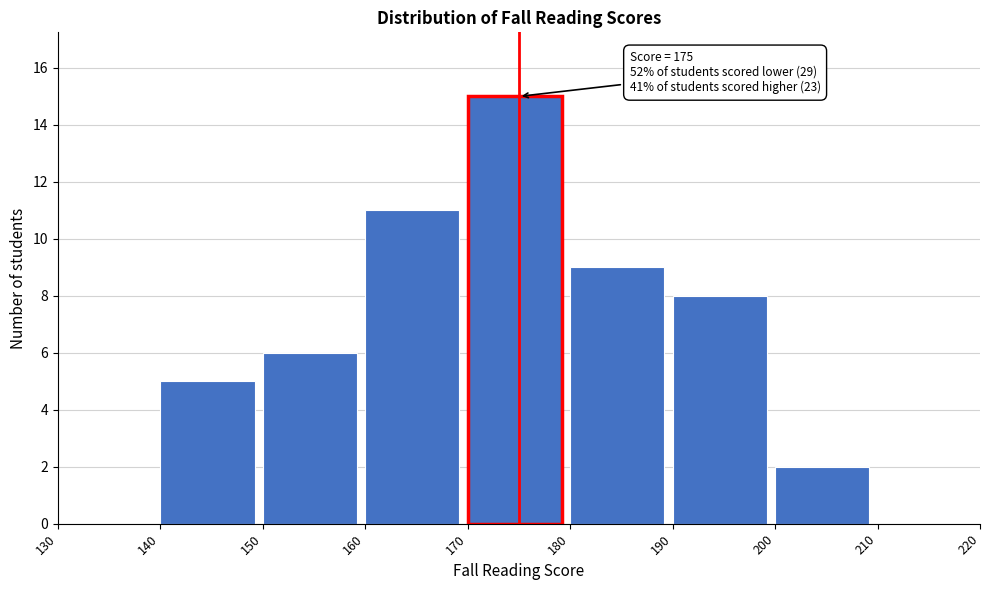

Over which range of the x-axis is the bar tallest?

170 to 180